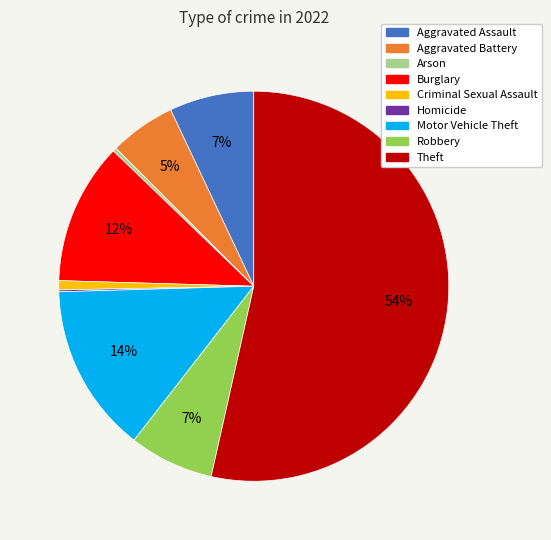

Between Robbery and Burglary, which is larger?

Burglary